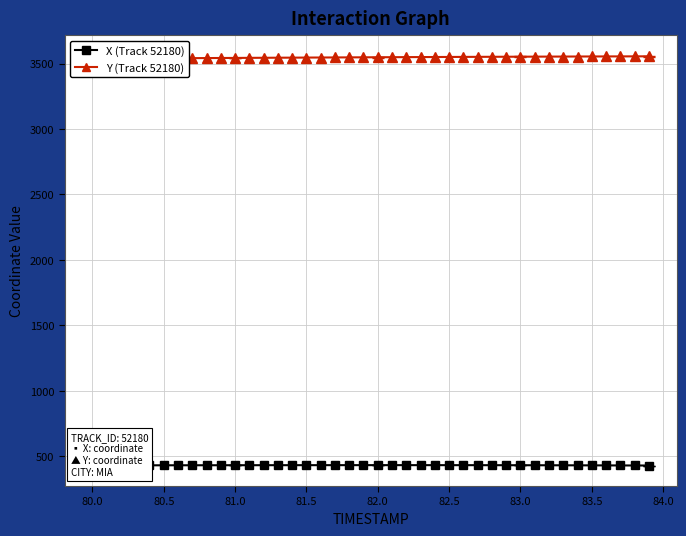

What is the value of the X (Track 52180) point at the 19th from the left?

432.8